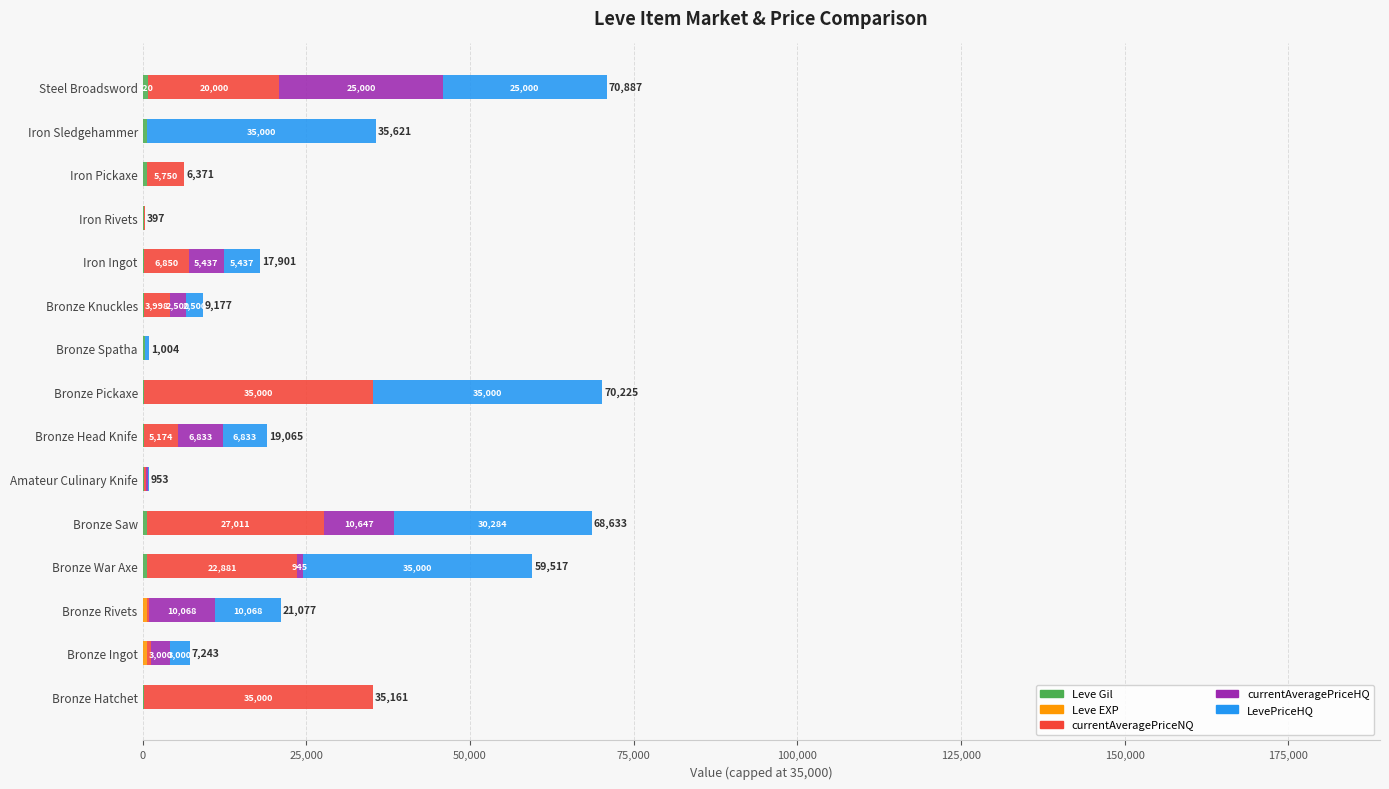

At which category is the sum across all series the highest?

Steel Broadsword